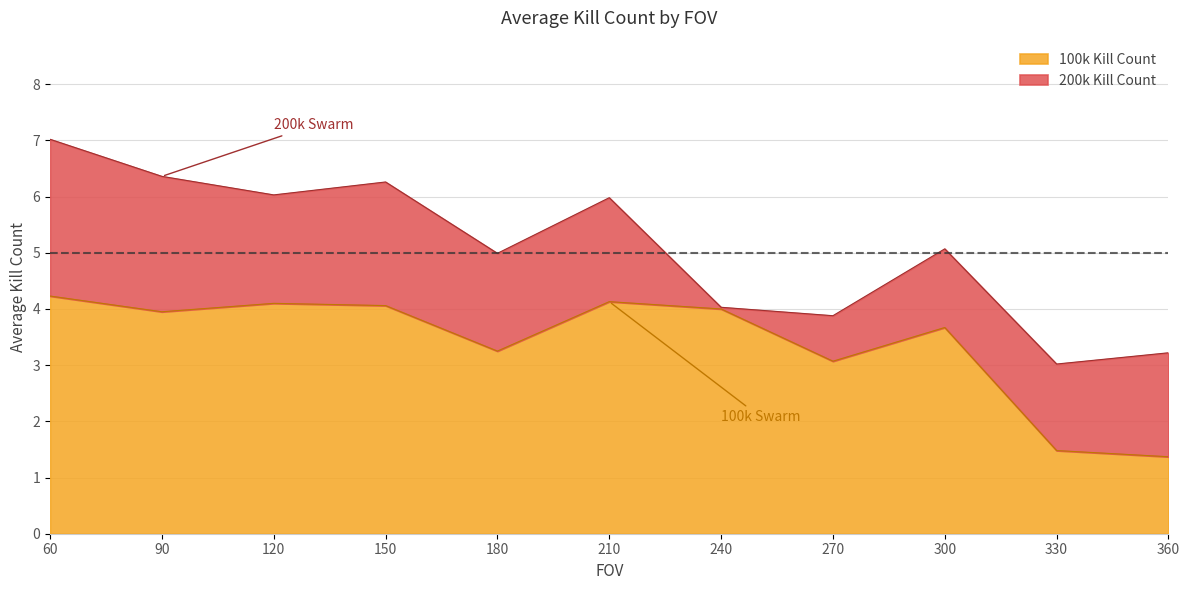

What is the highest value of the 200k Kill Count series?

7.0